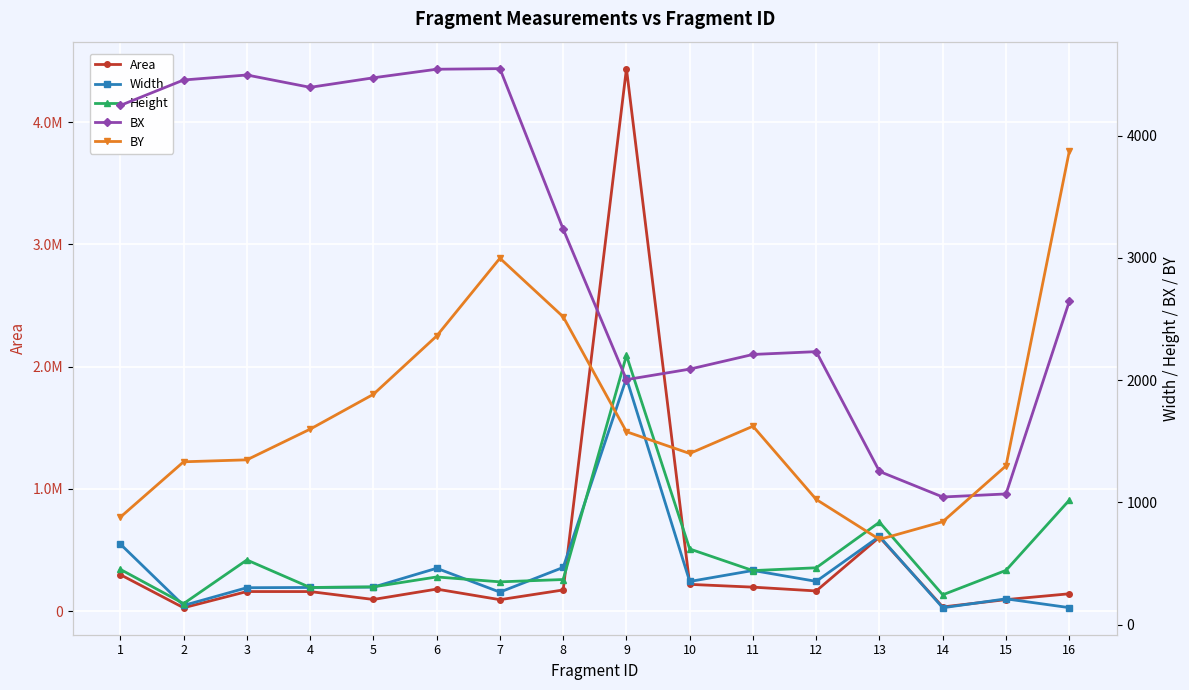

What is the average value of the Height series?

572